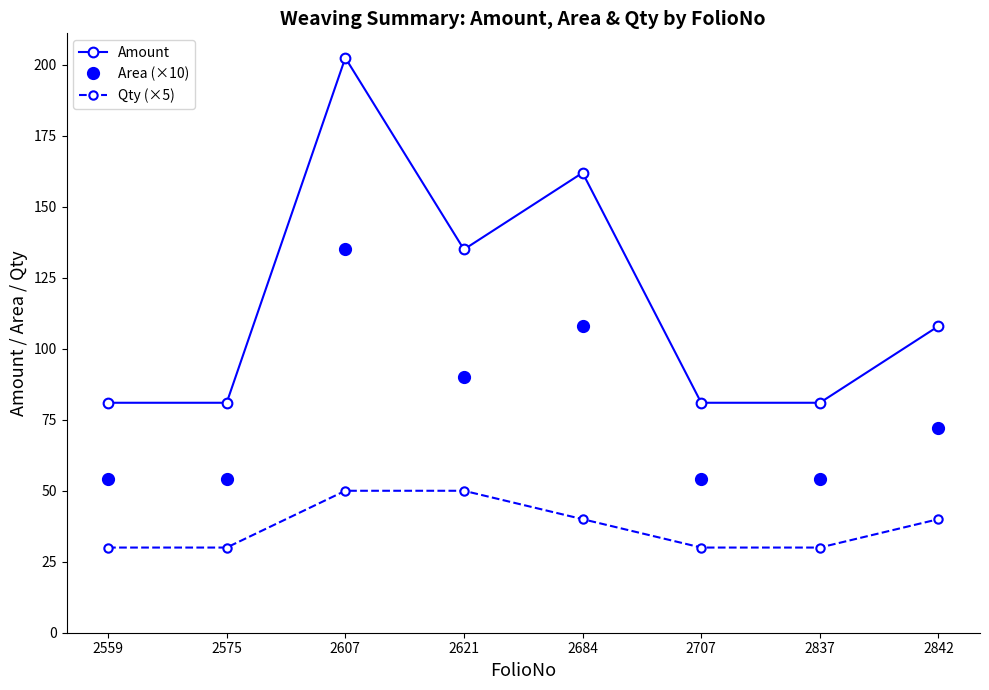

At how many categories does at least one series exceed 193?

1